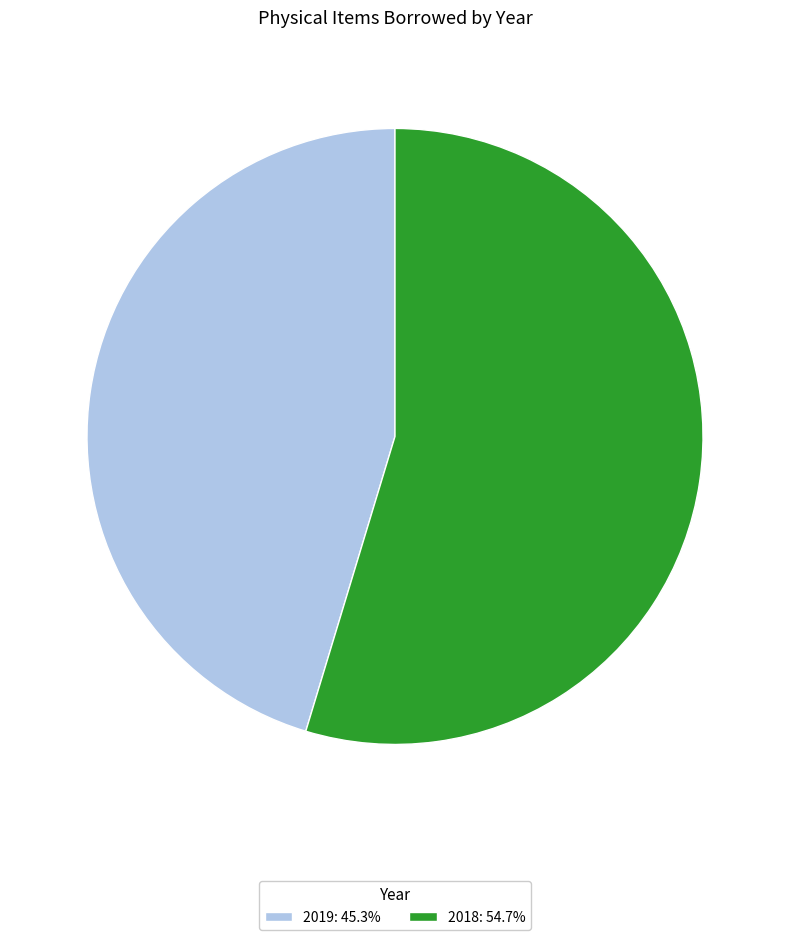

Do 2018 and 2019 together represent more than half of the pie?

Yes